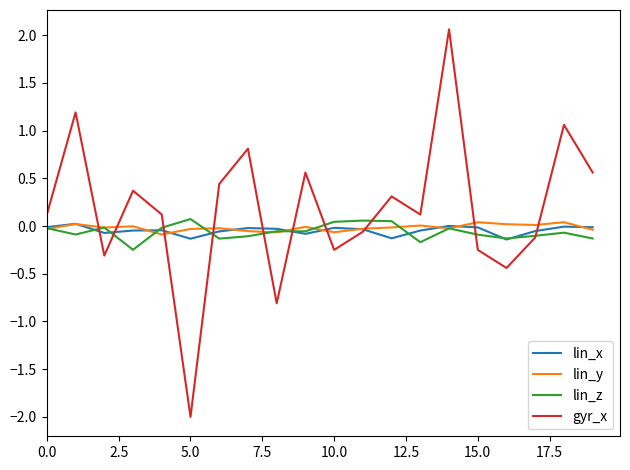

At how many categories does at least one series exceed -1?

20